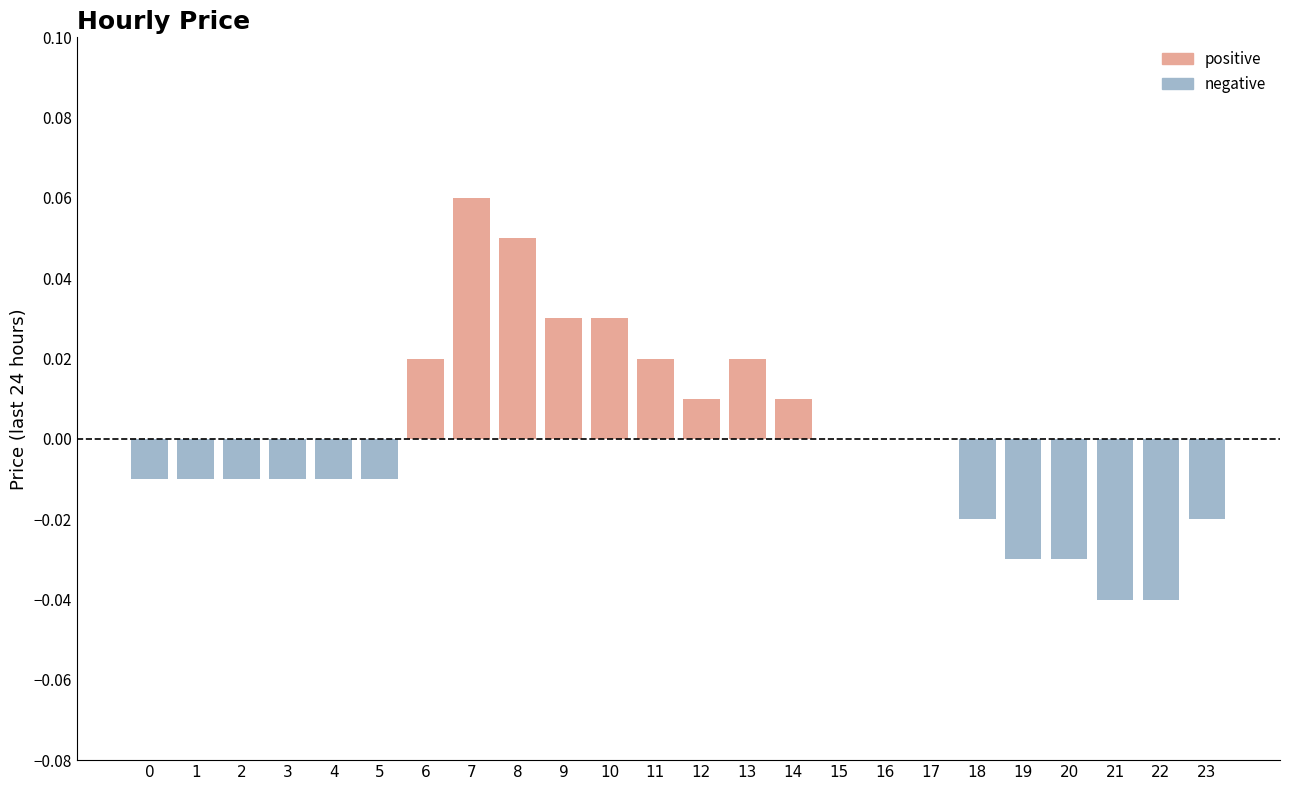

Are the bars horizontal?

No